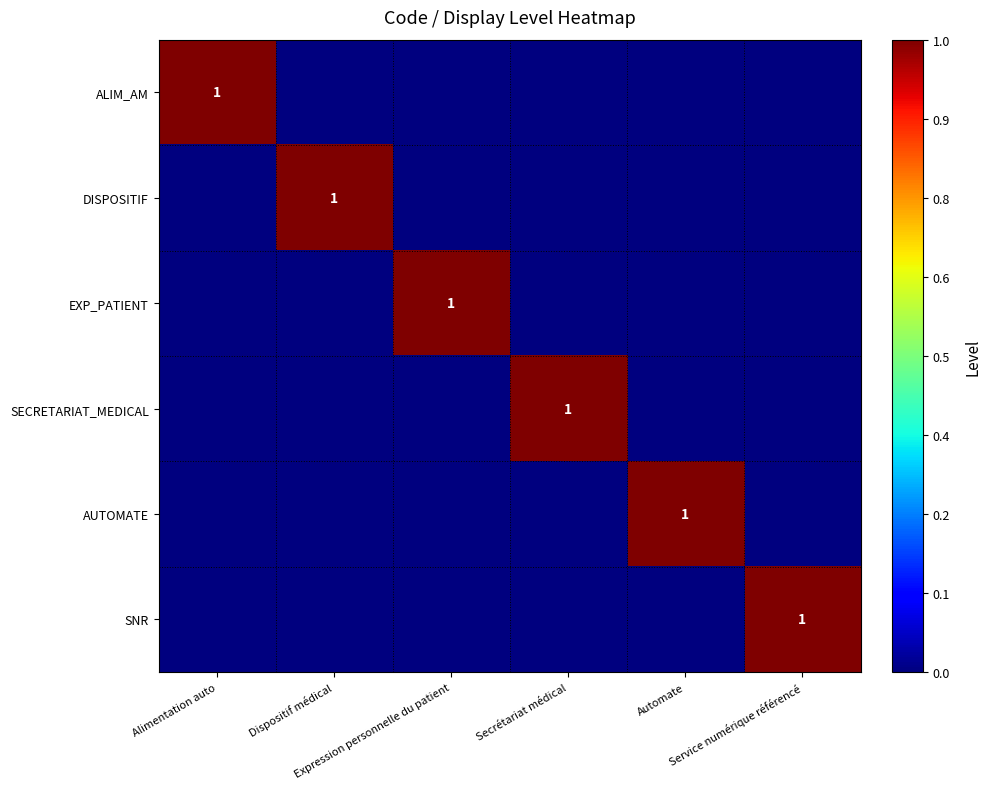

Which has a higher value, Dispositif médical or Alimentation auto?

Alimentation auto